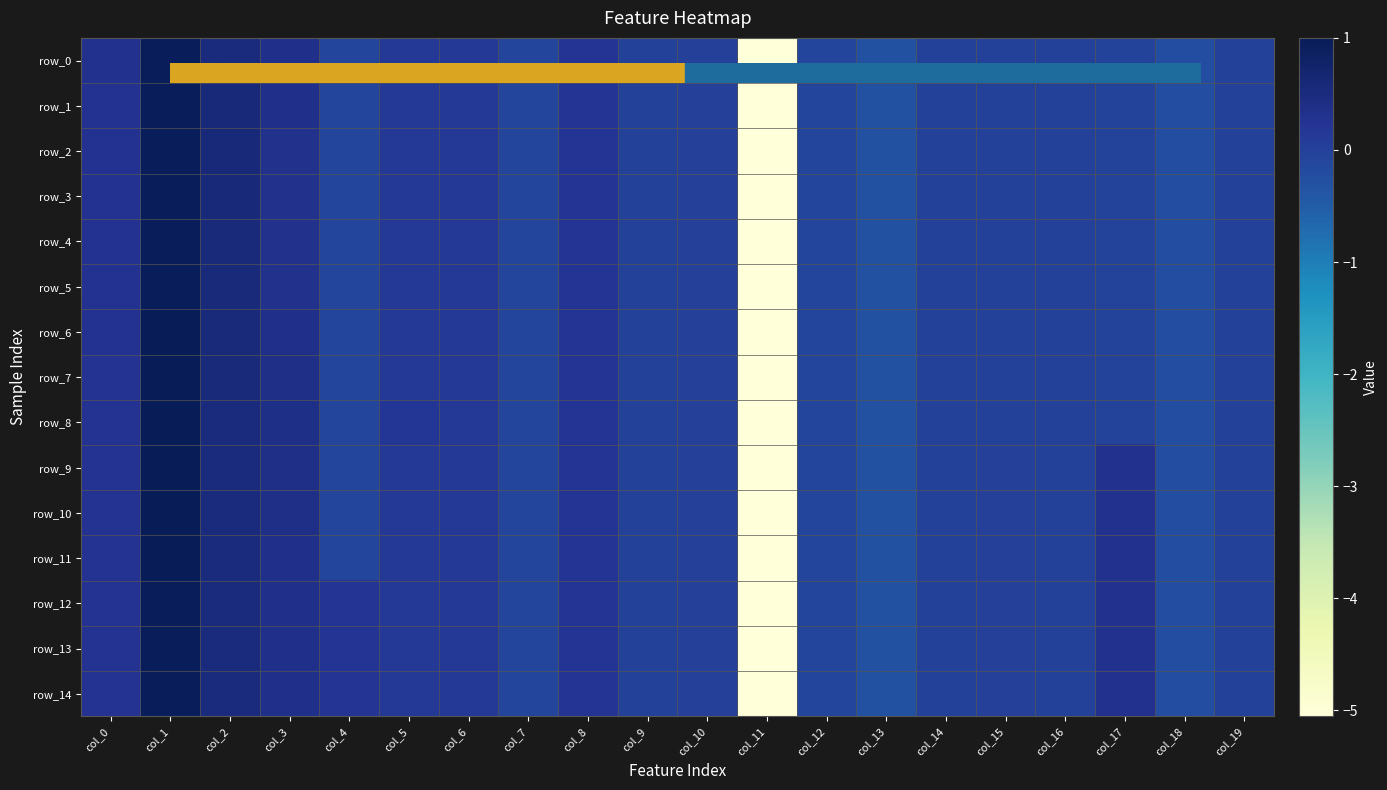

Reading right to left, transcribe all the data shown in this chart.

row_0: -0.0	-0.2	-0.0	-0.0	-0.0	-0.0	-0.3	-0.1	-5.1	0.0	0.0	0.2	-0.1	0.2	0.1	-0.1	0.4	0.5	1.0	0.3
row_1: -0.0	-0.2	-0.0	-0.0	-0.0	-0.0	-0.3	-0.1	-5.1	0.0	0.0	0.2	-0.1	0.2	0.1	-0.1	0.3	0.6	1.0	0.3
row_2: -0.0	-0.2	-0.0	-0.0	-0.0	-0.0	-0.3	-0.1	-5.1	0.0	0.0	0.2	-0.1	0.2	0.1	-0.1	0.3	0.6	1.0	0.3
row_3: -0.0	-0.2	-0.0	-0.0	-0.0	-0.0	-0.3	-0.1	-5.1	0.0	0.0	0.2	-0.1	0.2	0.1	-0.1	0.3	0.6	1.0	0.3
row_4: -0.0	-0.2	-0.0	-0.0	-0.0	-0.0	-0.3	-0.1	-5.1	0.0	0.0	0.2	-0.1	0.2	0.1	-0.1	0.3	0.5	1.0	0.3
row_5: -0.0	-0.2	-0.0	-0.0	-0.0	-0.0	-0.3	-0.1	-5.1	0.0	0.0	0.2	-0.1	0.2	0.1	-0.1	0.3	0.5	1.0	0.3
row_6: -0.0	-0.2	-0.0	-0.0	-0.0	-0.0	-0.3	-0.1	-5.1	0.0	0.0	0.2	-0.1	0.2	0.2	-0.1	0.4	0.5	1.0	0.3
row_7: -0.0	-0.2	-0.0	-0.0	-0.0	-0.0	-0.3	-0.1	-5.1	0.0	0.0	0.2	-0.1	0.2	0.2	-0.1	0.4	0.5	1.0	0.3
row_8: -0.0	-0.2	-0.0	-0.0	-0.0	-0.0	-0.3	-0.1	-5.1	0.0	0.0	0.2	-0.1	0.2	0.2	-0.1	0.4	0.5	1.0	0.3
row_9: 0.0	-0.2	0.3	-0.0	0.0	-0.0	-0.3	-0.1	-5.1	0.0	0.0	0.2	-0.1	0.2	0.2	-0.1	0.4	0.5	1.0	0.3
row_10: 0.0	-0.2	0.3	-0.0	0.0	-0.0	-0.3	-0.1	-5.1	0.0	0.0	0.2	-0.1	0.2	0.2	-0.1	0.4	0.5	1.0	0.3
row_11: 0.0	-0.2	0.3	-0.0	0.0	-0.0	-0.3	-0.1	-5.1	0.0	0.0	0.2	-0.1	0.2	0.2	-0.1	0.4	0.5	1.0	0.3
row_12: 0.0	-0.2	0.3	-0.0	0.0	-0.0	-0.3	-0.1	-5.1	0.0	0.0	0.2	-0.1	0.2	0.2	0.2	0.3	0.5	1.0	0.2
row_13: 0.0	-0.2	0.3	-0.0	0.0	-0.0	-0.3	-0.1	-5.1	0.0	0.0	0.2	-0.1	0.2	0.2	0.2	0.3	0.5	1.0	0.2
row_14: 0.0	-0.2	0.3	-0.0	0.0	-0.0	-0.3	-0.1	-5.1	0.0	0.0	0.2	-0.1	0.2	0.2	0.2	0.3	0.5	1.0	0.2